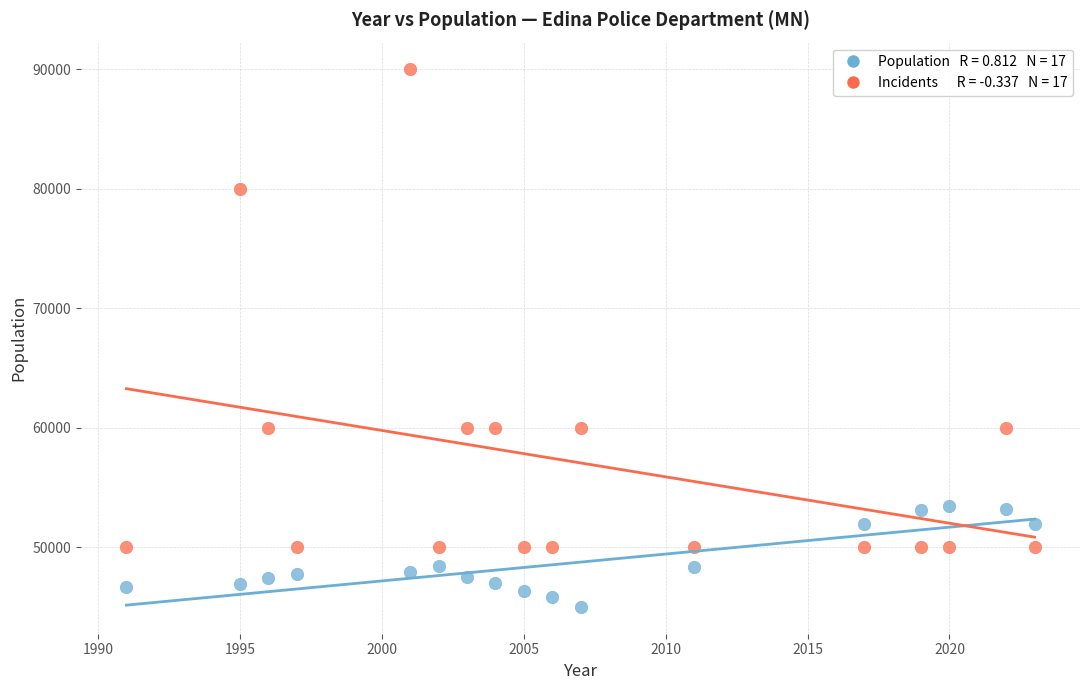

Across all data points, what is the range of Y values (max minus min)?

44993